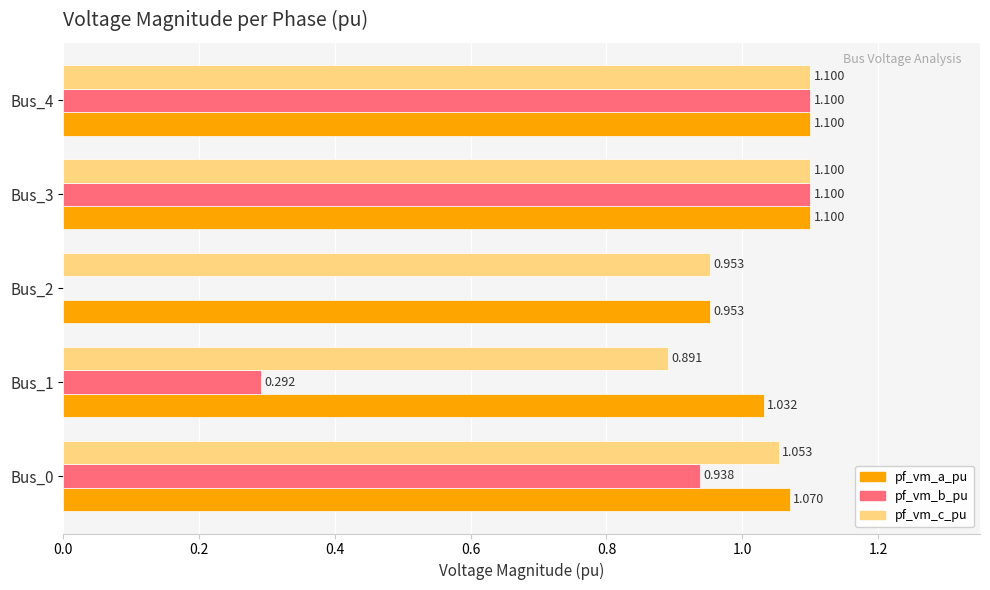

Which series has the largest total across all categories?

pf_vm_a_pu